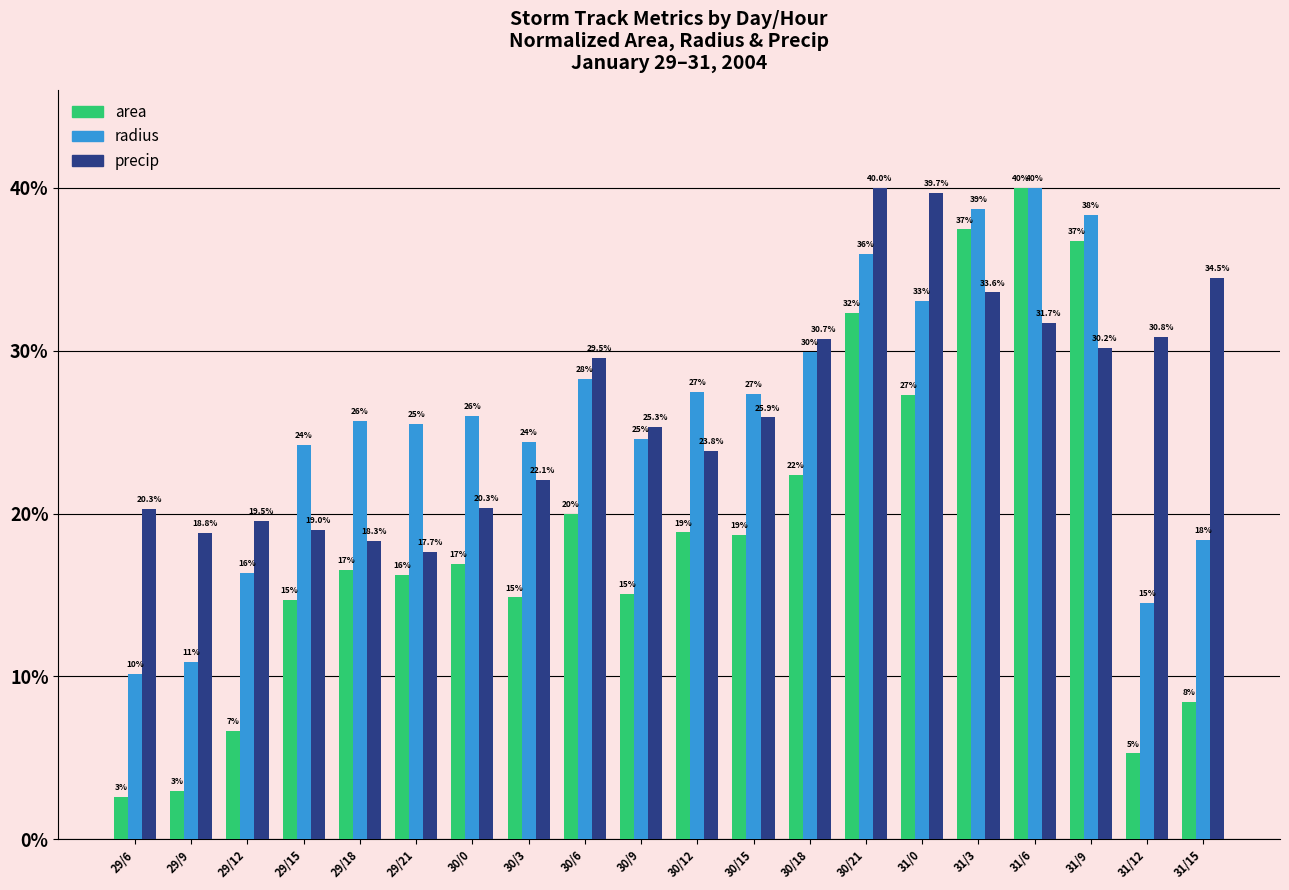

At which category is the sum across all series the highest?

31/6